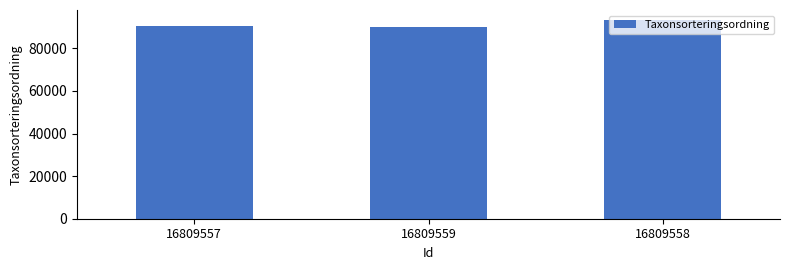

Read the value at 16809558.

93375